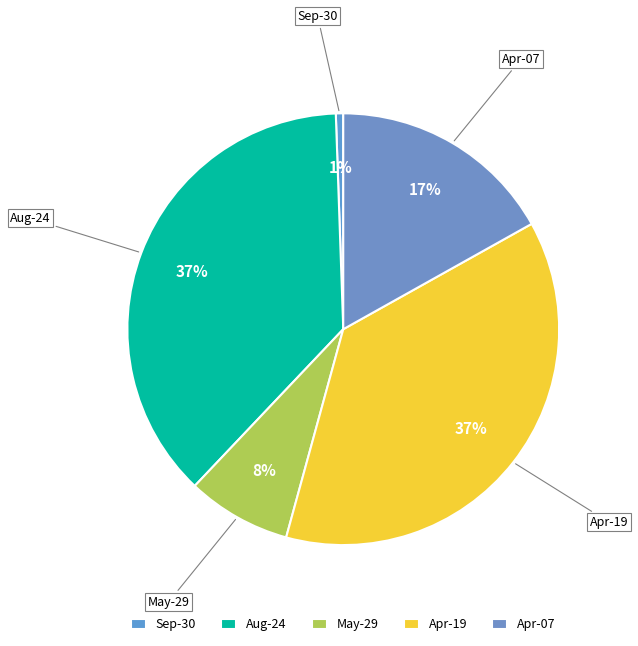

Is it true that May-29 is 1% of the pie?

False